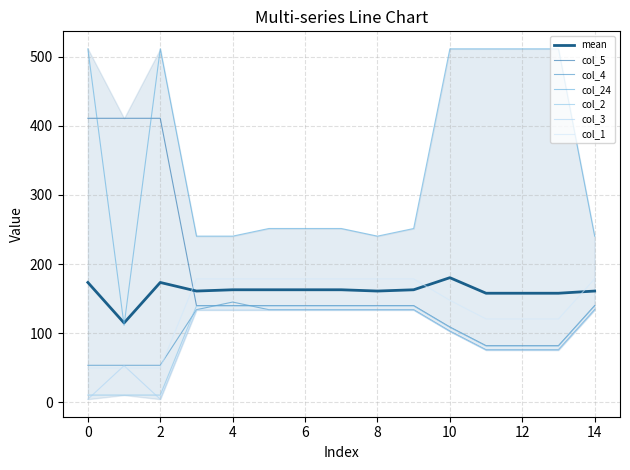

How many values in the col_5 series exceed 139?

11